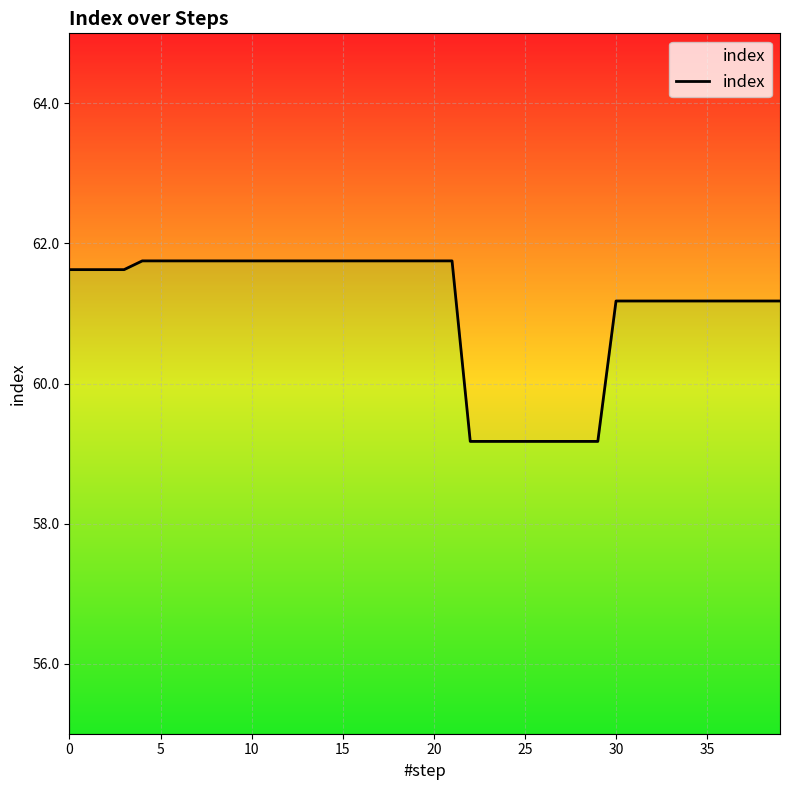

True or false: there are more than 2 points higher than both neighbors.

False